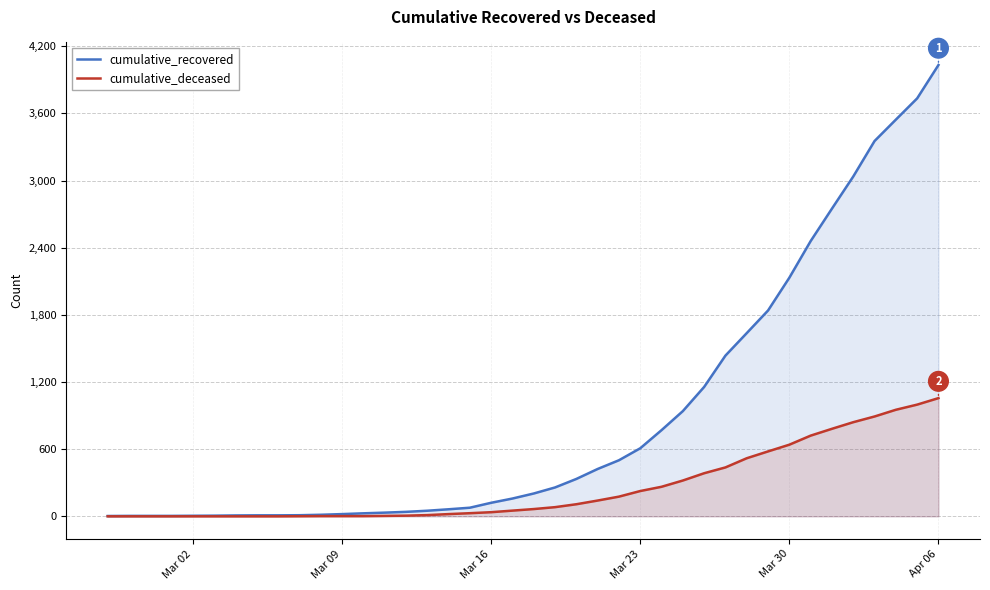

Rank the series by their average value, from lowest to highest.

cumulative_deceased, cumulative_recovered